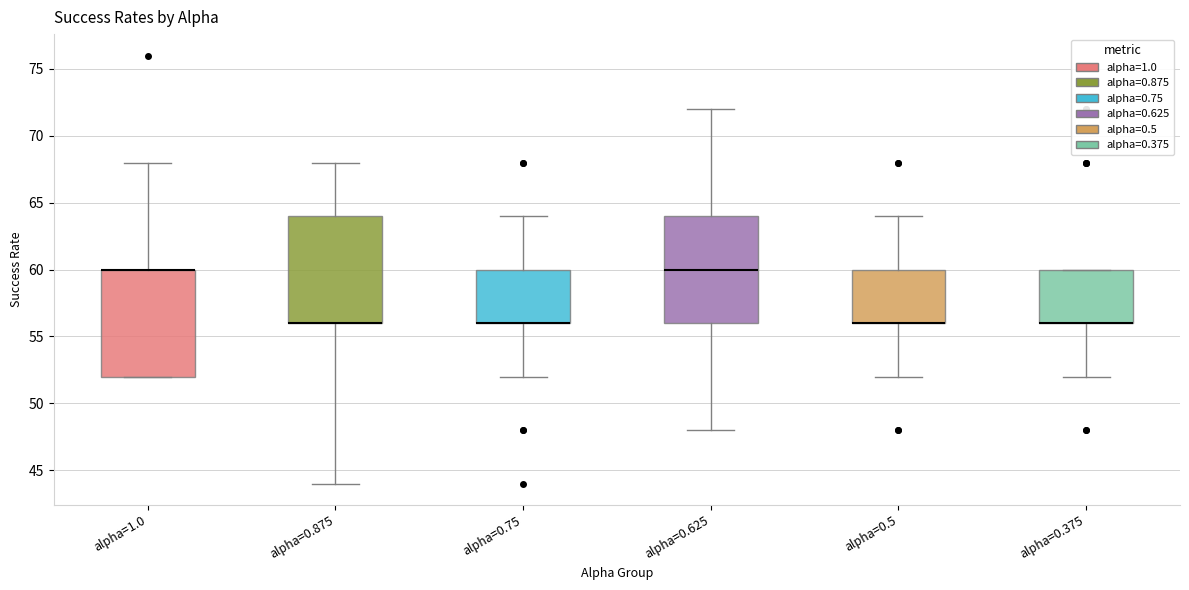

Reading left to right, read every box against the y-axis: the position of its median line, the range the box covers, and the ends of its whiskers. The values are not printed on the chart, so give them approximately, as read against the axis.

alpha=1.0: median 60 (drawn on the box's upper edge), box 52 to 60, whiskers 52 to 68
alpha=0.875: median 56 (drawn on the box's lower edge), box 56 to 64, whiskers 44 to 68
alpha=0.75: median 56 (drawn on the box's lower edge), box 56 to 60, whiskers 52 to 64
alpha=0.625: median 60, box 56 to 64, whiskers 48 to 72
alpha=0.5: median 56 (drawn on the box's lower edge), box 56 to 60, whiskers 52 to 64
alpha=0.375: median 56 (drawn on the box's lower edge), box 56 to 60, whiskers 52 to 60